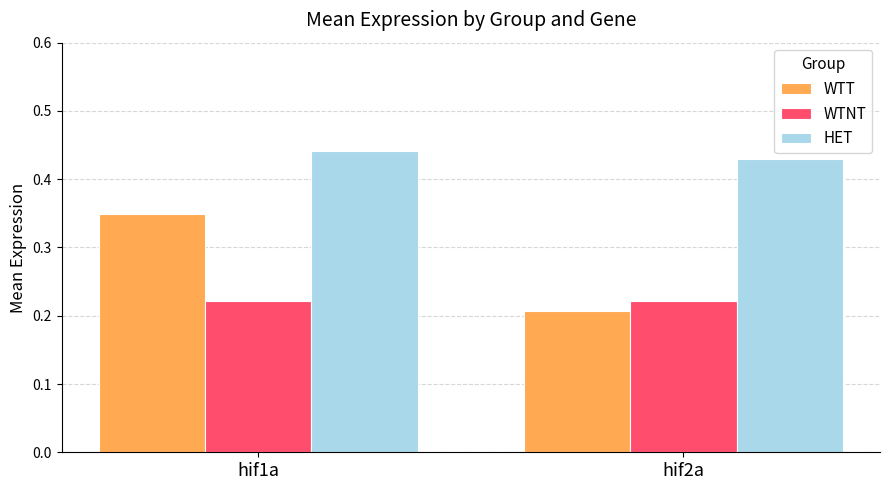

Is it true that WTT equals 0.6 at hif1a?

False